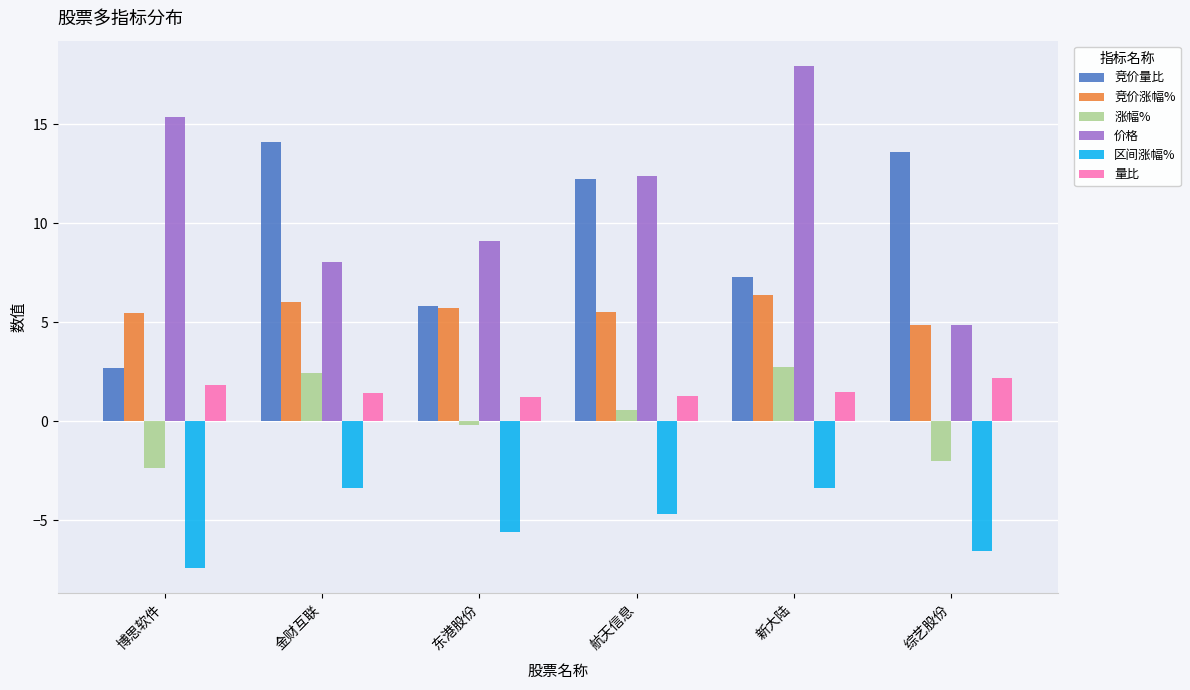

List the series in order of their peak value, lowest first.

区间涨幅%, 量比, 涨幅%, 竞价涨幅%, 竞价量比, 价格